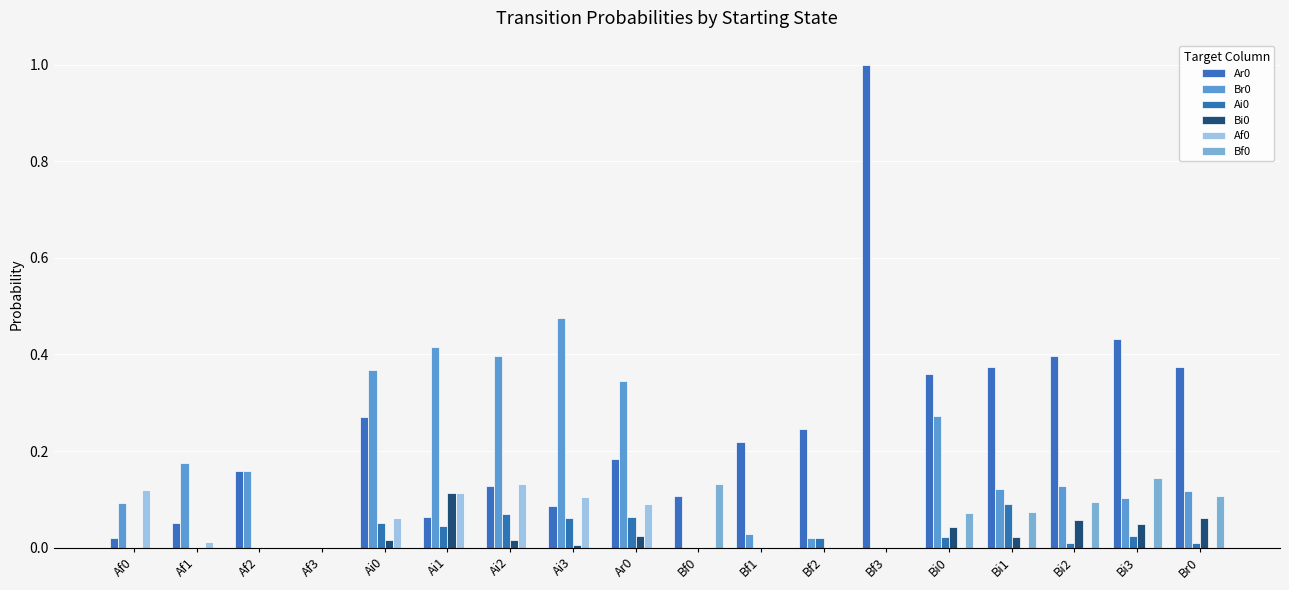

The Ar0 series shows 0.3 at Bf3. True or false?

False